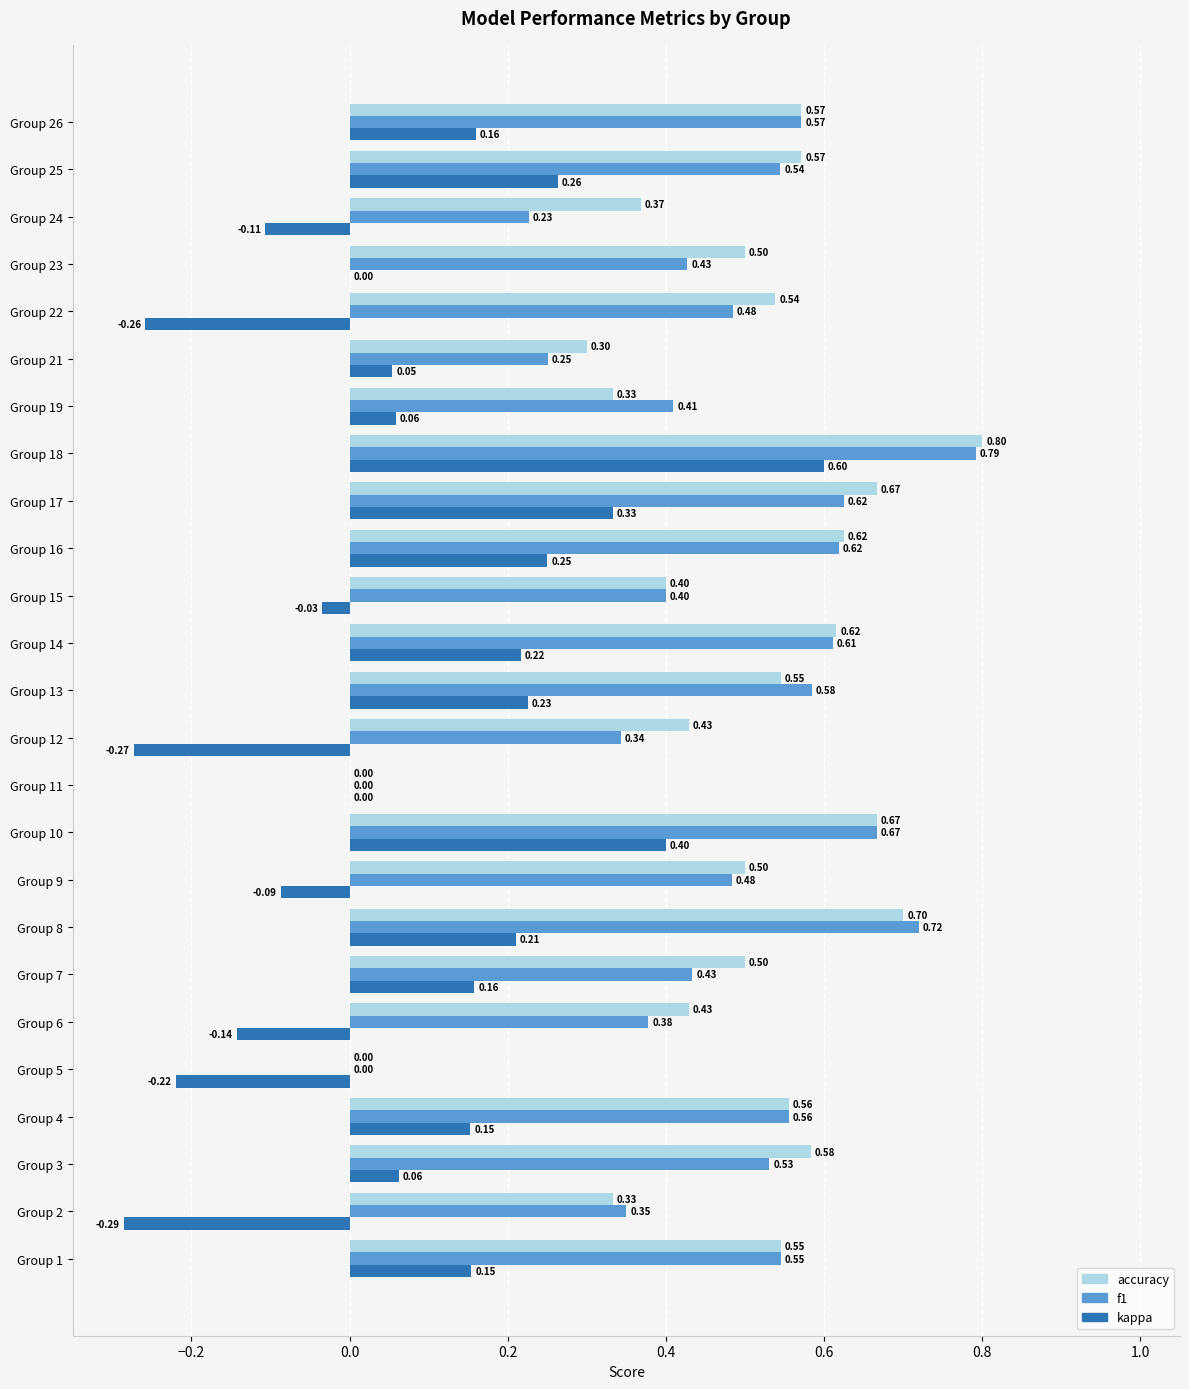

Which series has the largest total across all categories?

accuracy